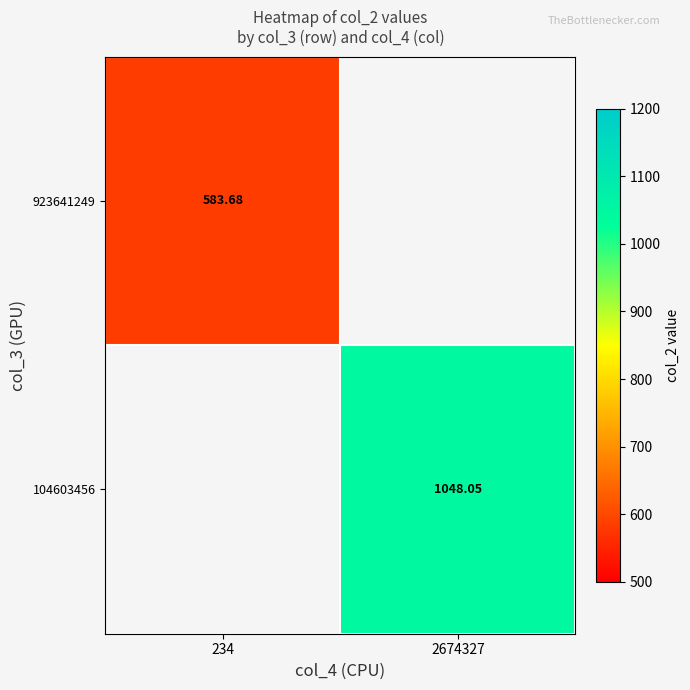

At how many categories does at least one series exceed 870?

1